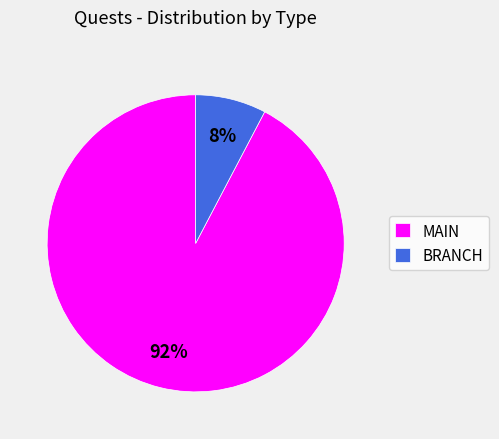

The MAIN slice represents 17% of the pie. True or false?

False